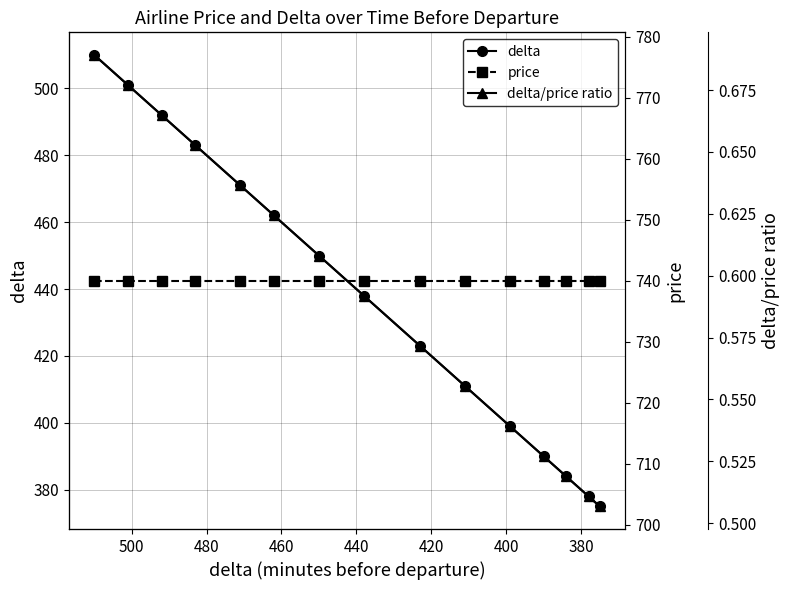

What is the sum of all delta/price ratio values?

8.9